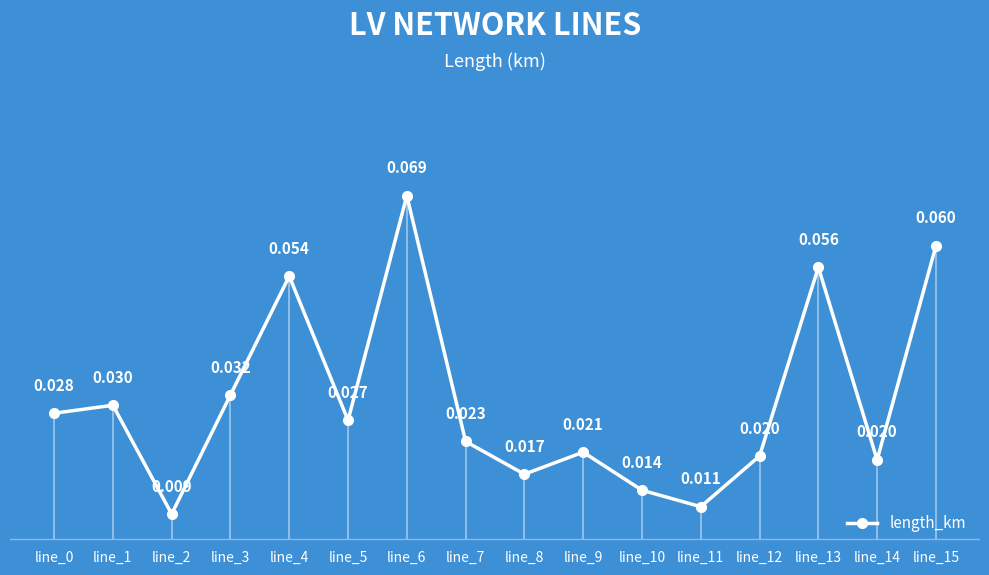

How many interior local valleys (lower than both neighbors) does the data have?

5